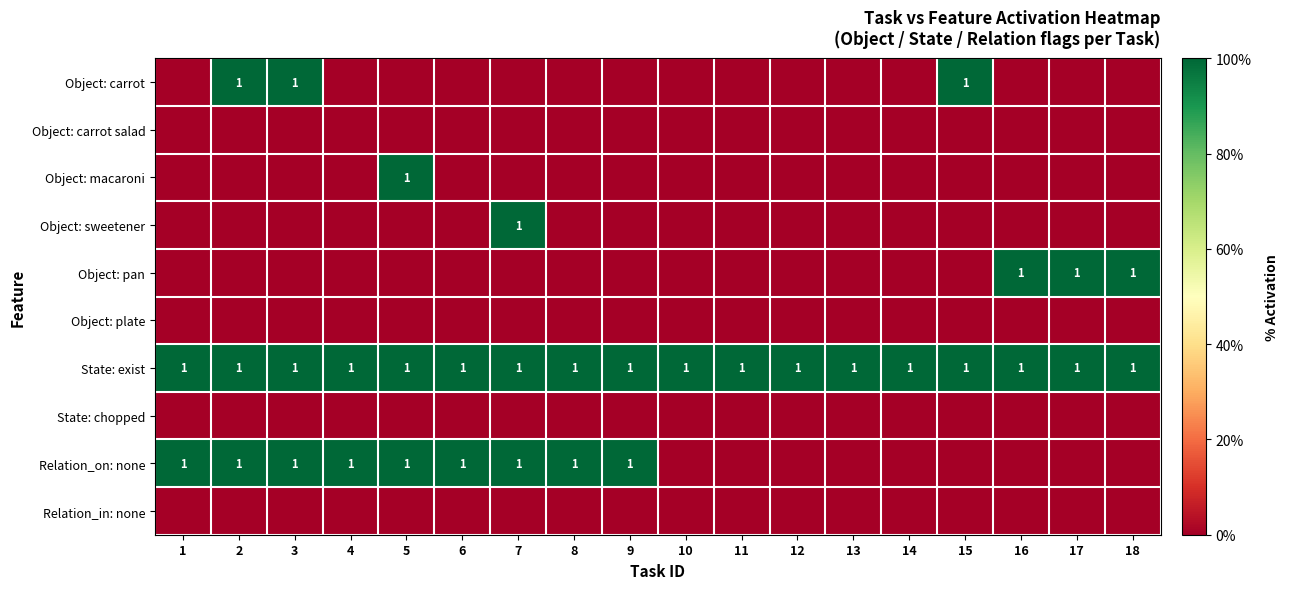

The State: exist series shows 1 at 18. True or false?

True